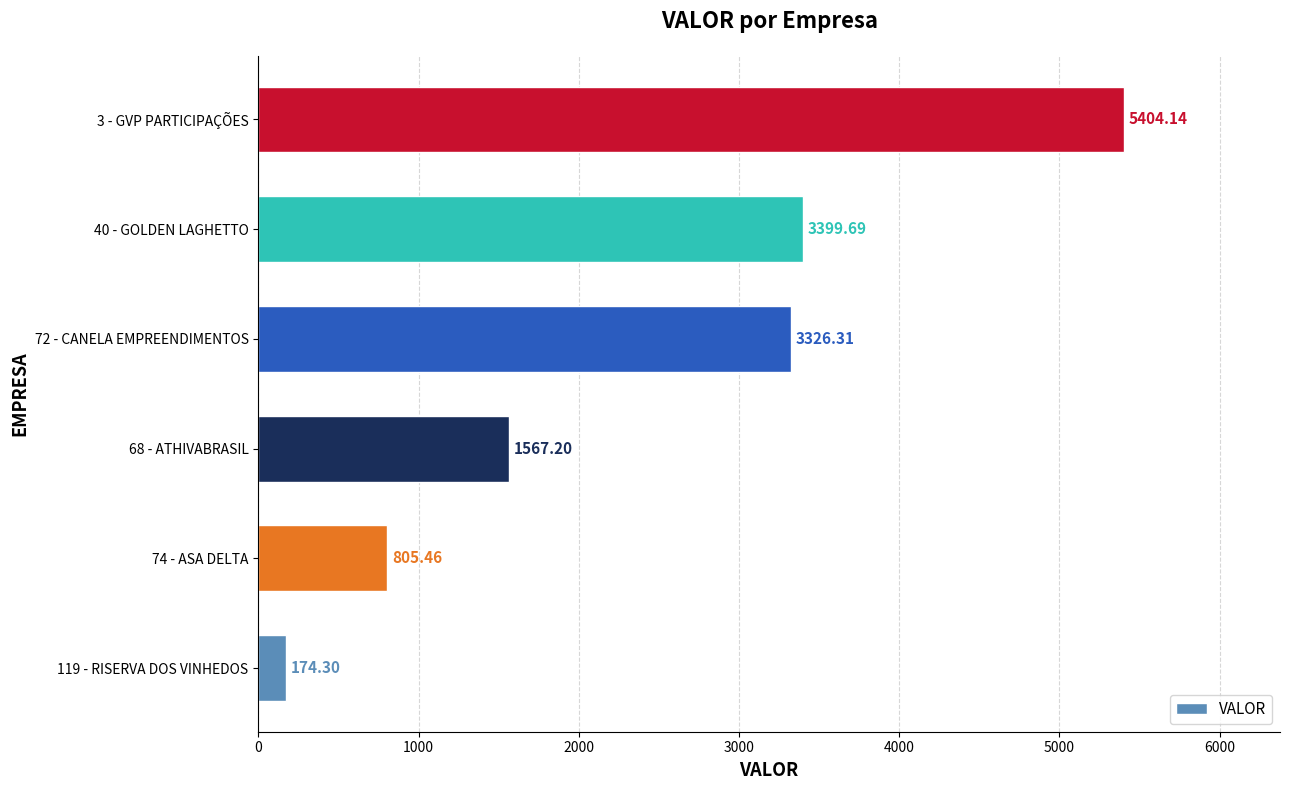

Are the bars grouped side by side (vs. stacked)?

No